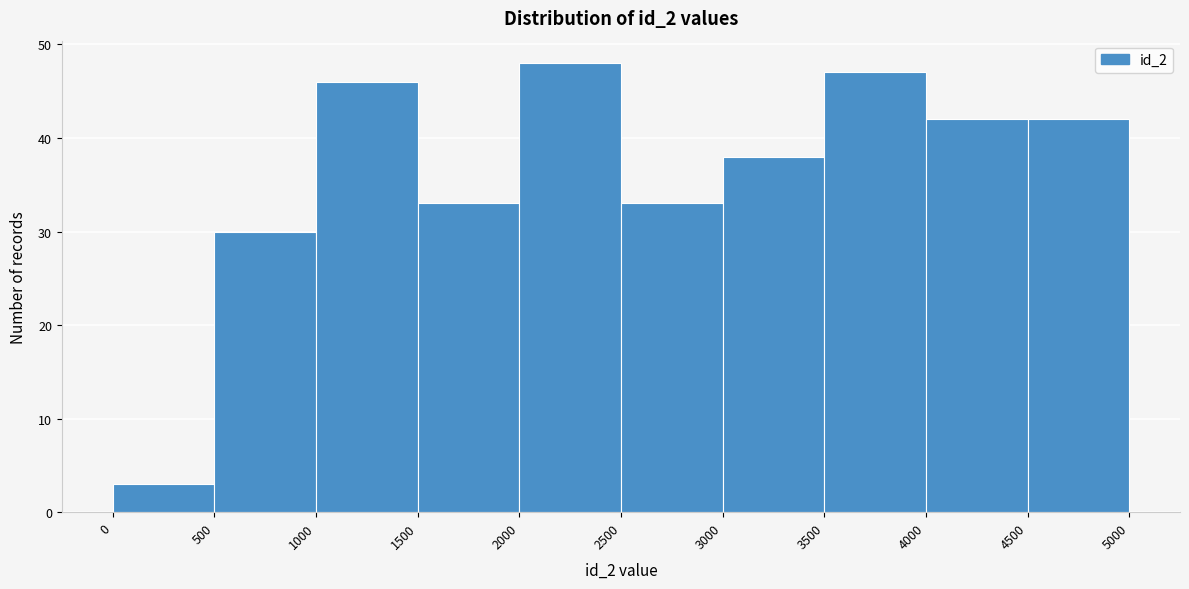

Reading left to right, list every bar in this chart as the range it spans on the x-axis followed by its height. The values are not printed on the chart, so give them approximately, as read against the axis.

0 to 500: 3
500 to 1000: 30
1000 to 1500: 46
1500 to 2000: 33
2000 to 2500: 48
2500 to 3000: 33
3000 to 3500: 38
3500 to 4000: 47
4000 to 4500: 42
4500 to 5000: 42